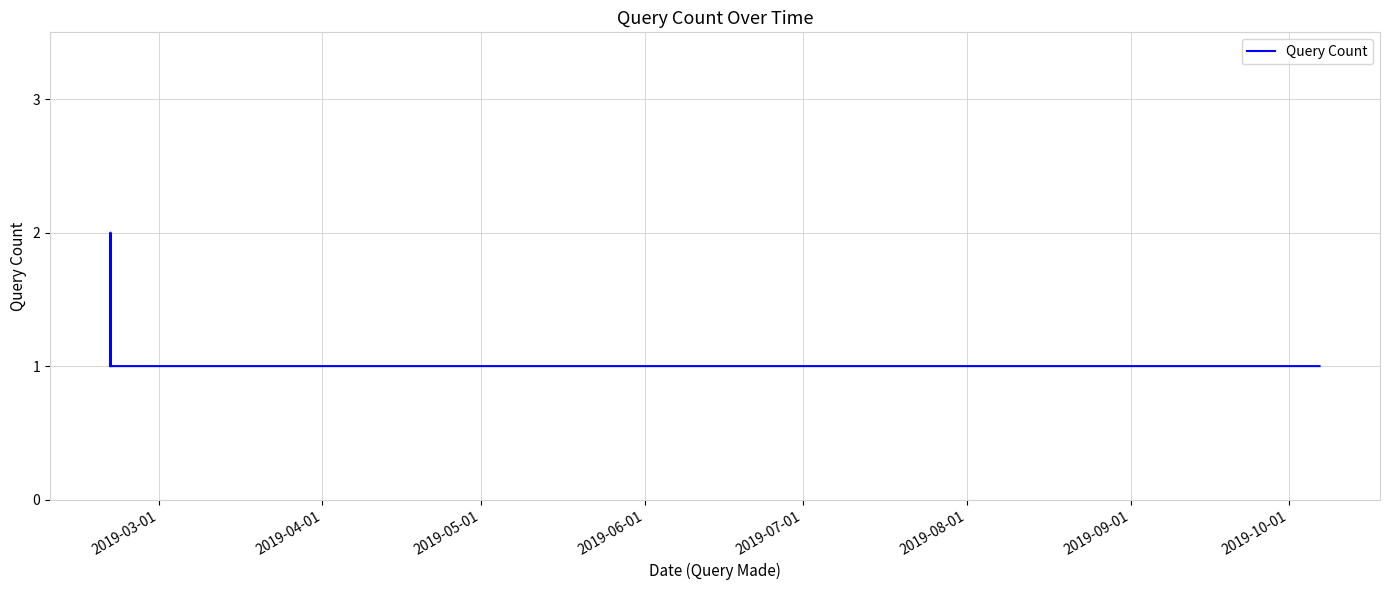

What is the sum of all values?

6